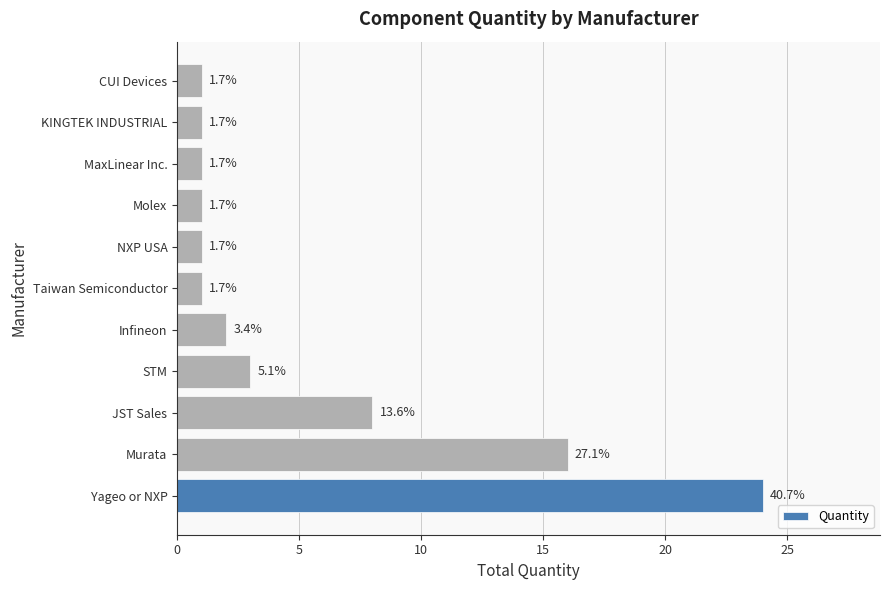

Are the bars horizontal?

Yes